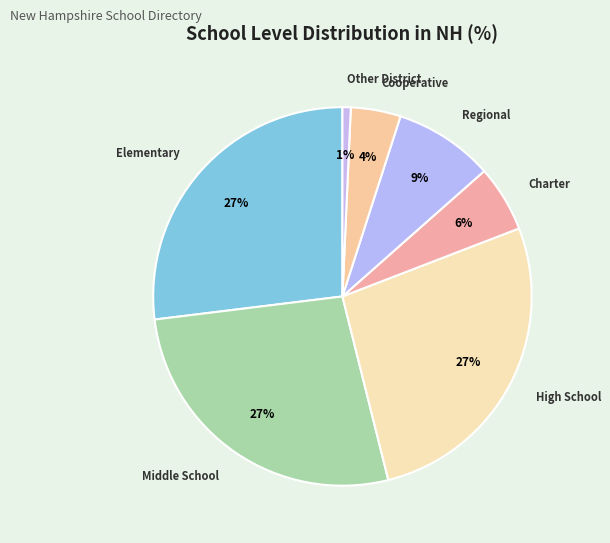

To the nearest percent, what is the difference between the largest and smallest slice percentages?

26%